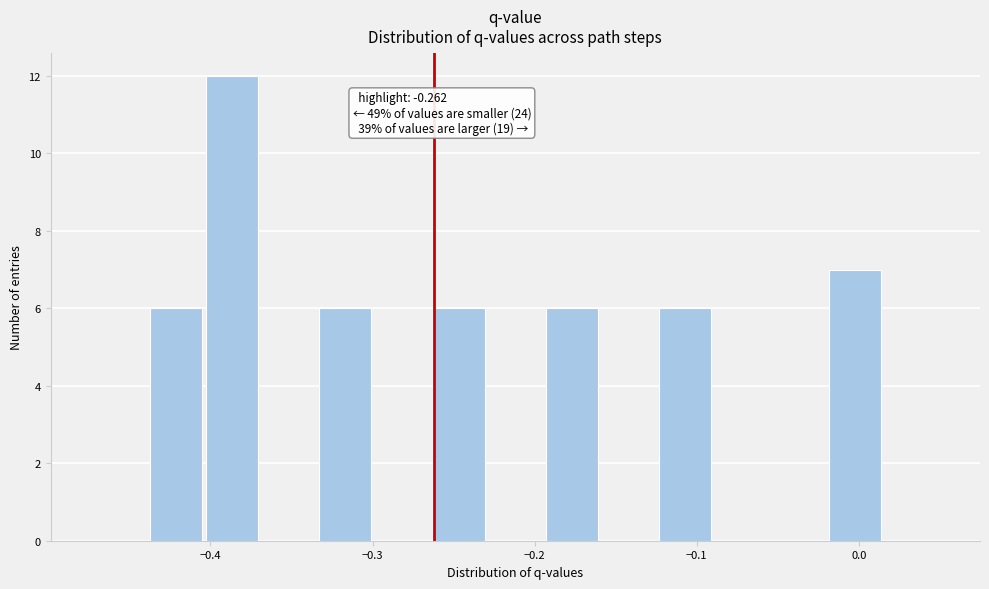

Read against the x-axis, roughly where is the centre of the tallest bar?

-0.39